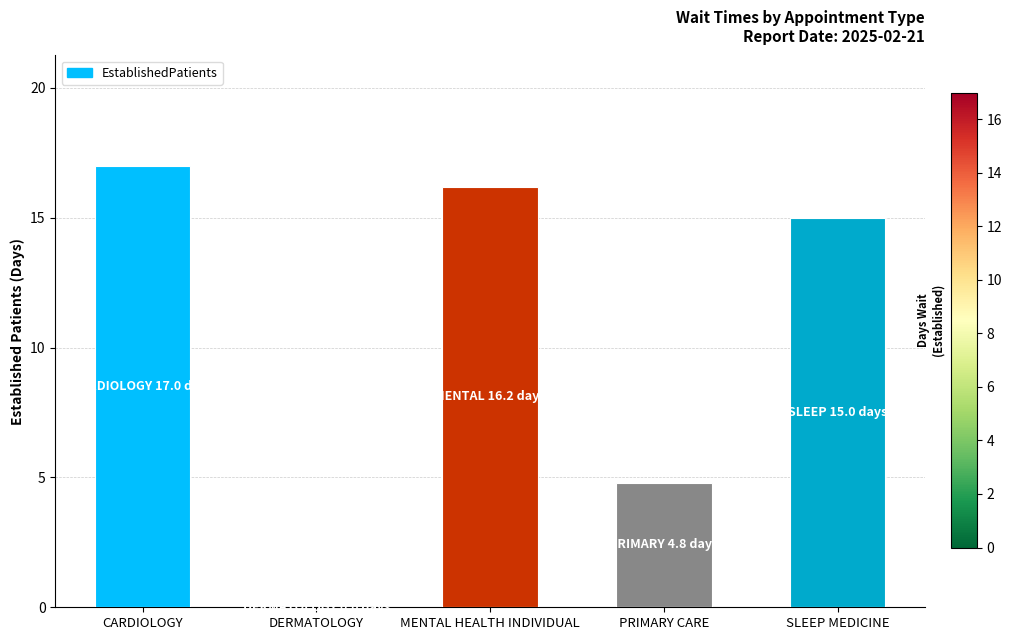

At which label is the value closest to 8?

PRIMARY CARE